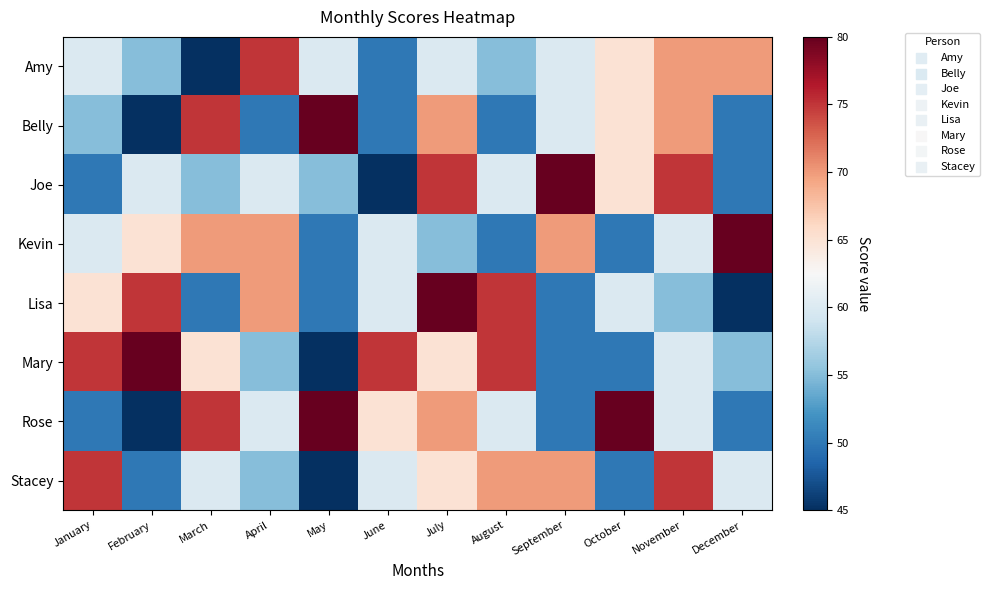

Which has a higher value, August or March?

August